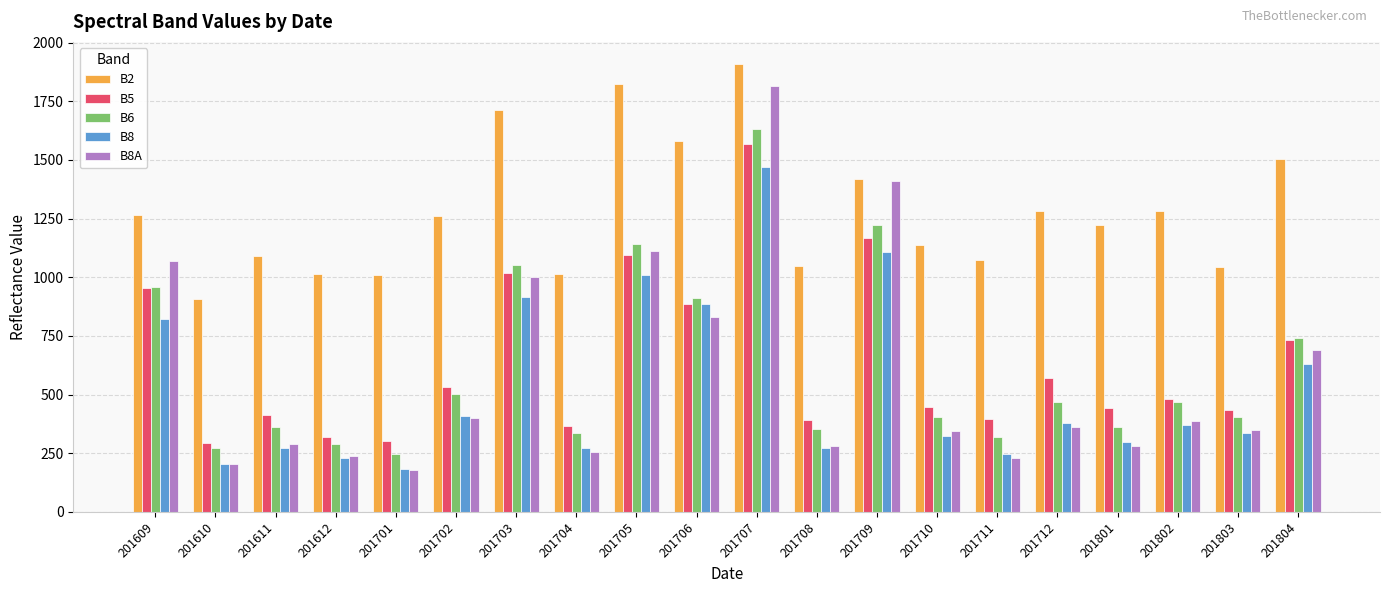

What is the sum of all B5 values?

12817